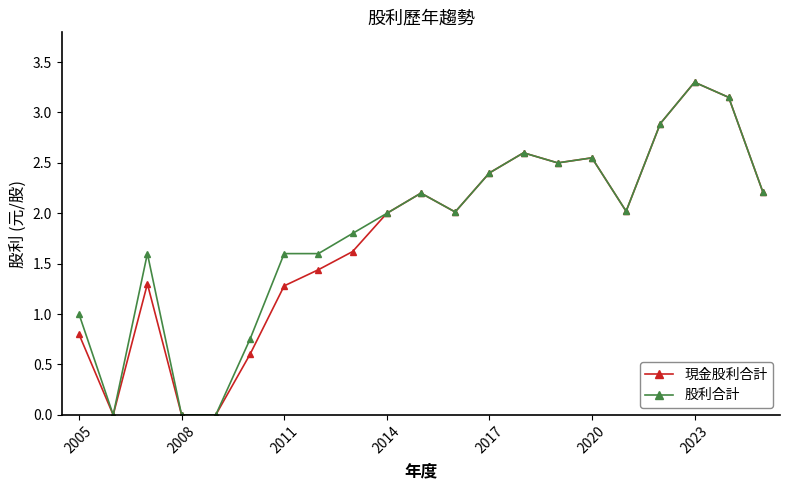

Which series has the largest total across all categories?

股利合計